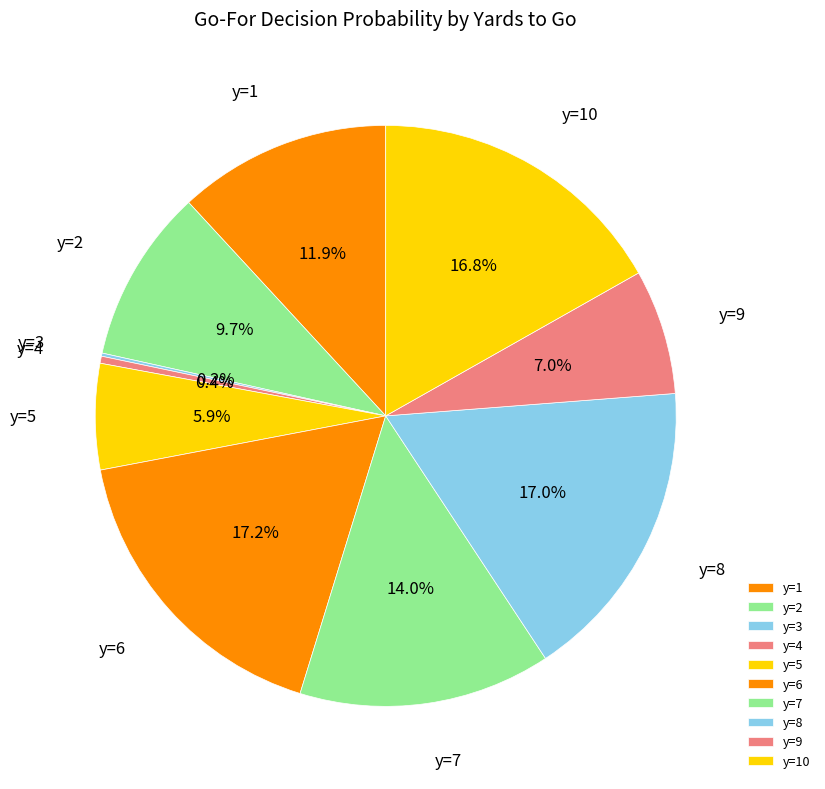

To the nearest percent, what is the difference between the largest and smallest slice percentages?

17%